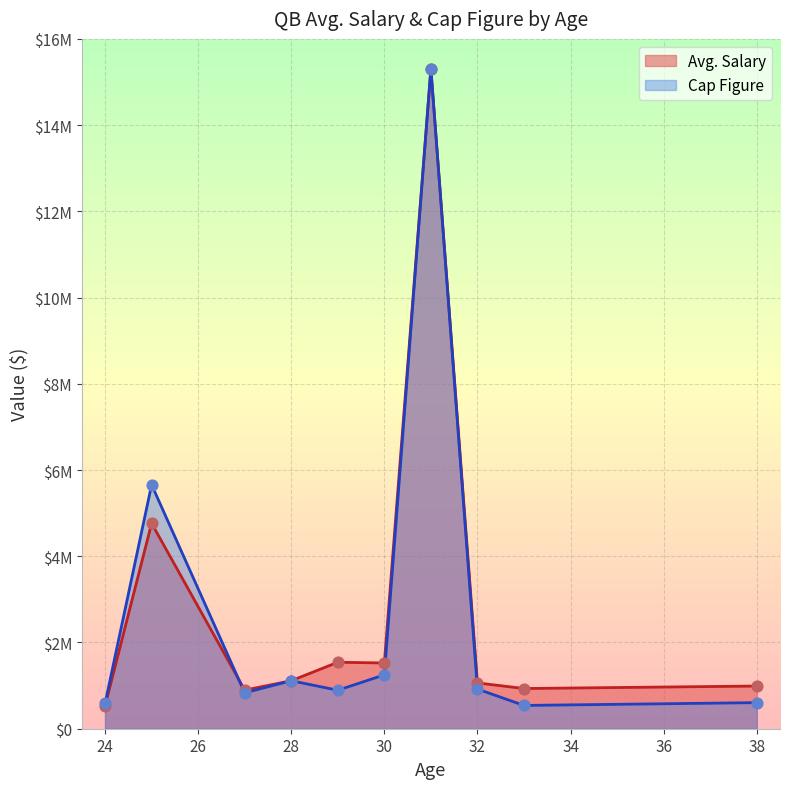

Is the value of Avg. Salary at 33 greater than the value of Cap Figure at 25?

No